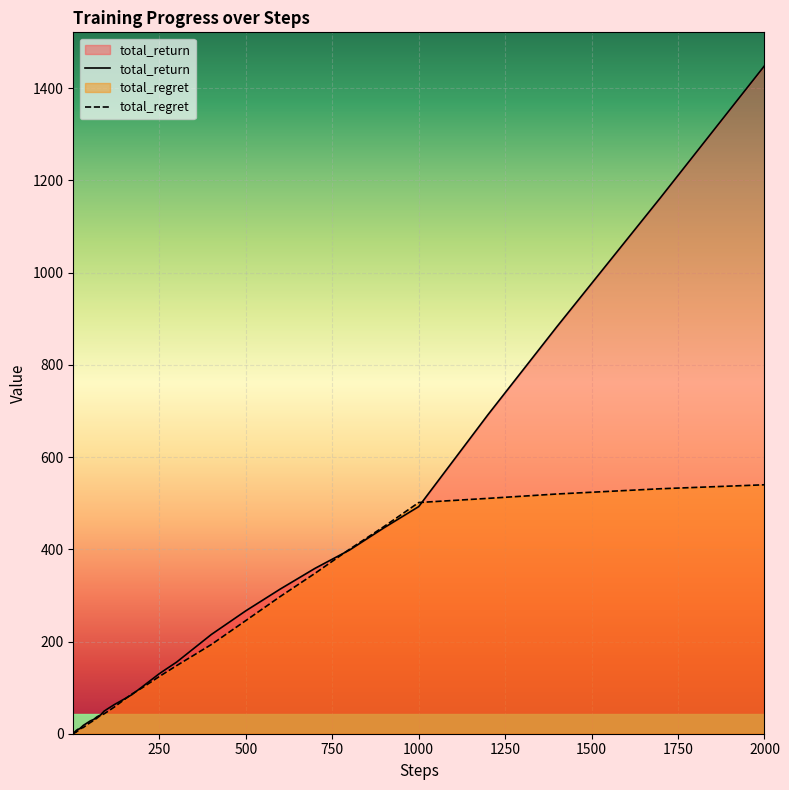

What are all the series names shown in the legend?

total_return, total_regret